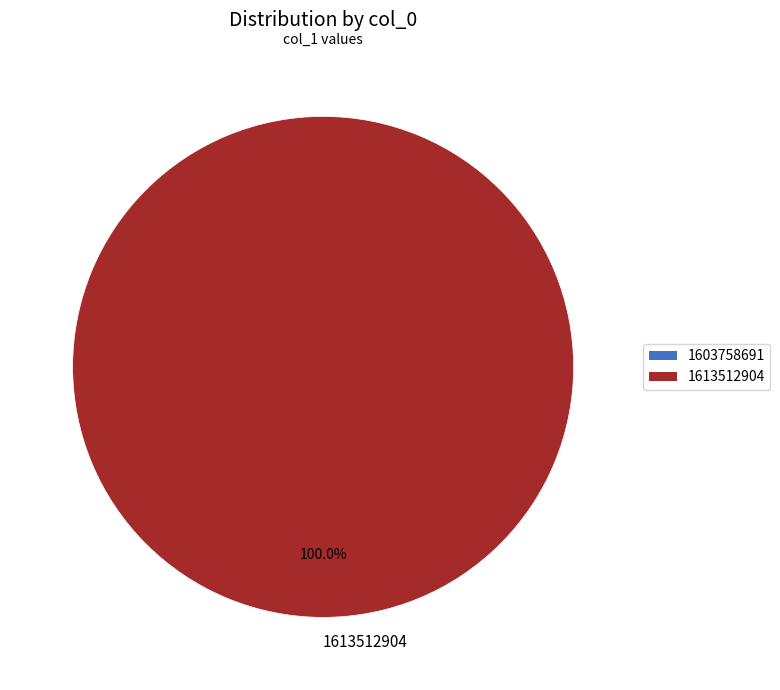

Is there any slice that represents more than half of the pie?

Yes